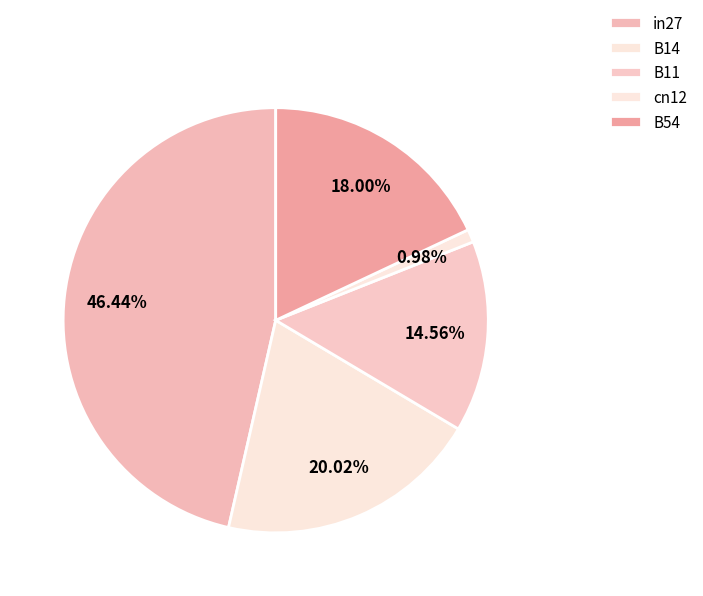

The B11 slice represents 29% of the pie. True or false?

False